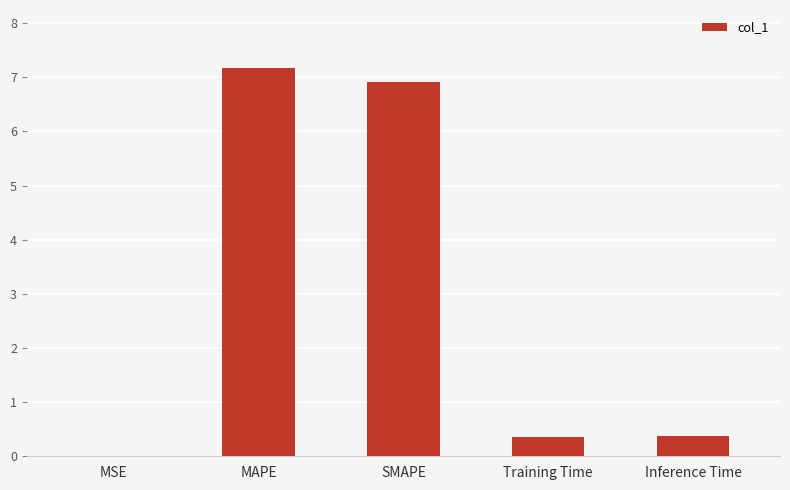

Which label corresponds to the largest value in the chart?

MAPE